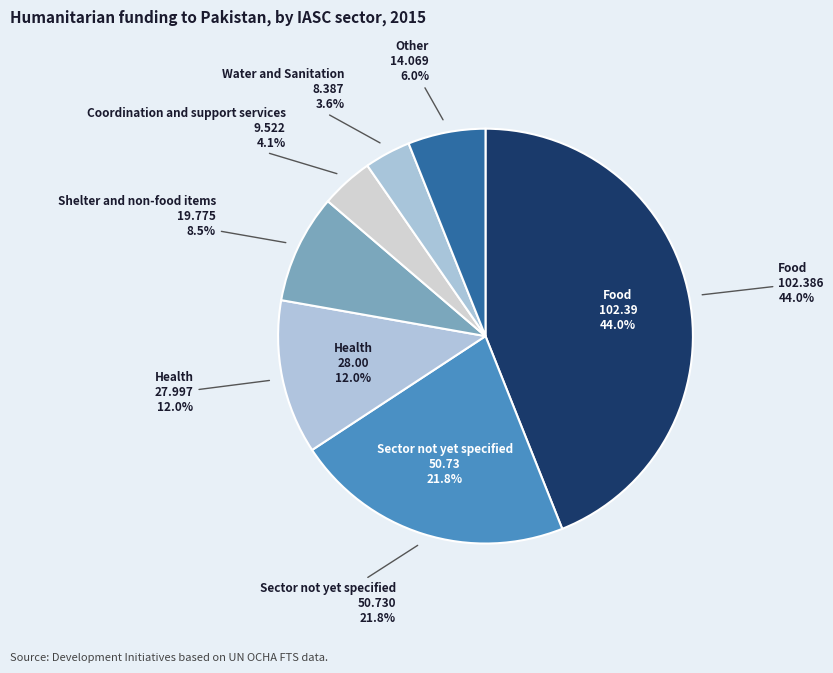

Do Shelter and non-food items and Health together represent more than half of the pie?

No